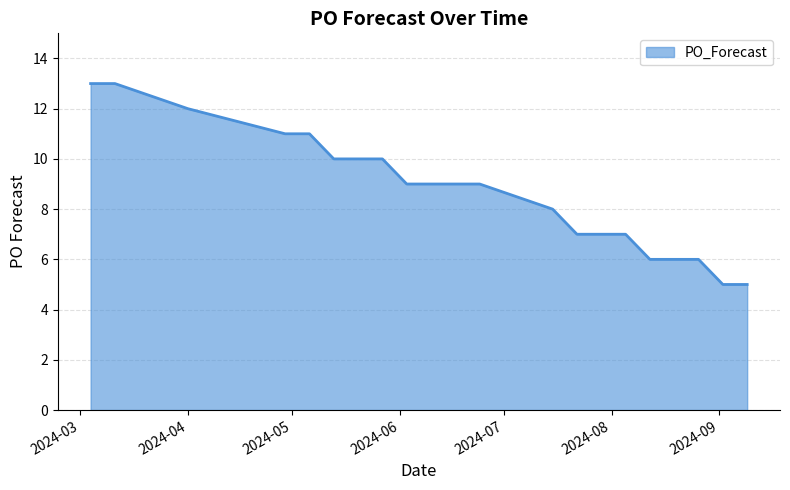

What is the greatest value displayed?

13